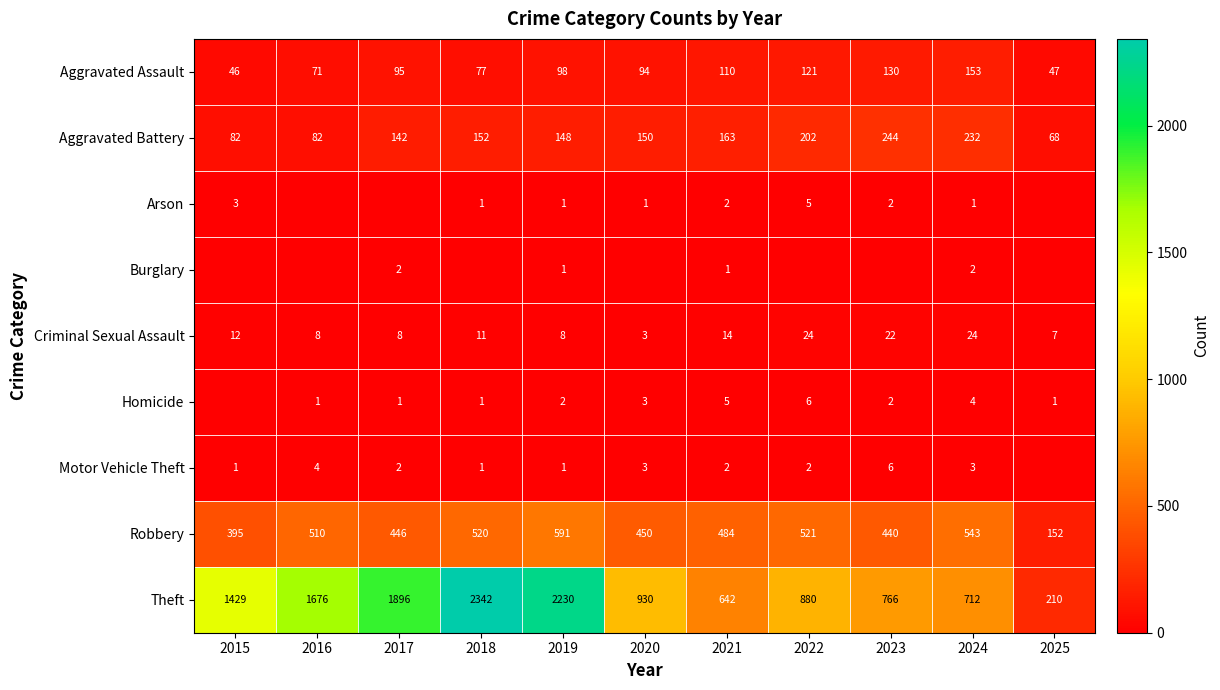

The Arson series shows 2 at 2020. True or false?

False